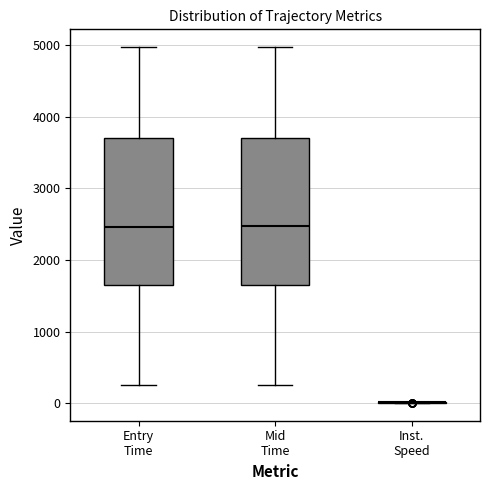

Where does the lower whisker of the box for Mid Time end on the y-axis? The values are not printed on the chart, so give them approximately, as read against the axis.

300